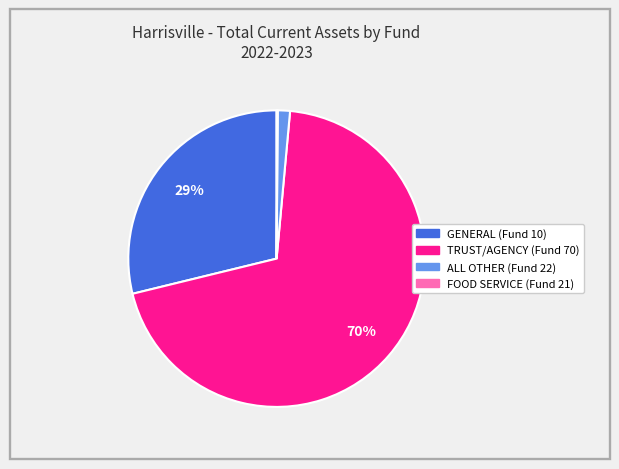

Which category has the biggest portion of the pie?

TRUST/AGENCY (Fund 70)